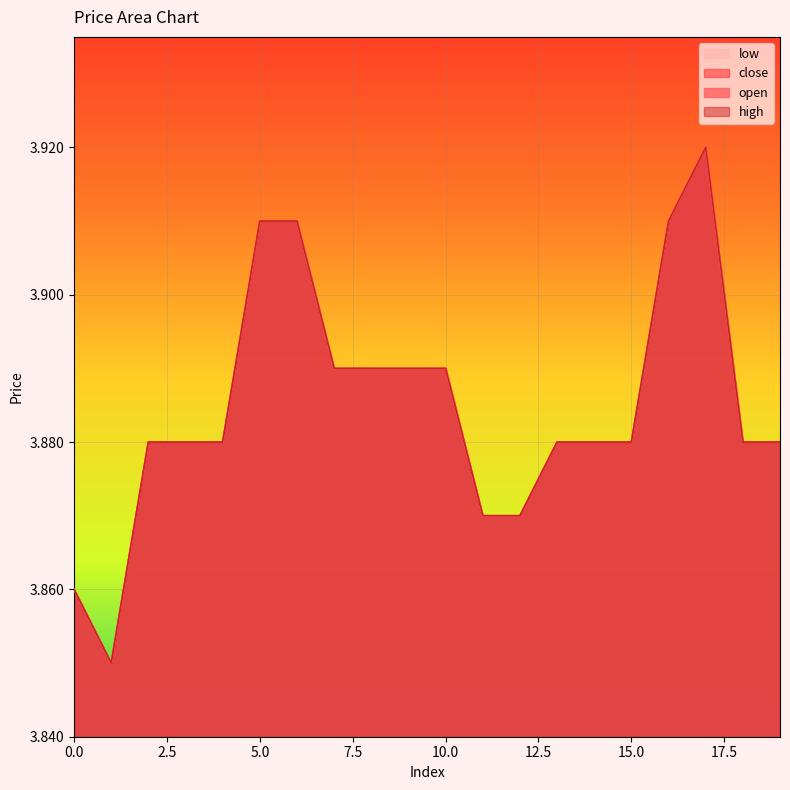

What is the value of the low point at the 12th from the left?

3.9